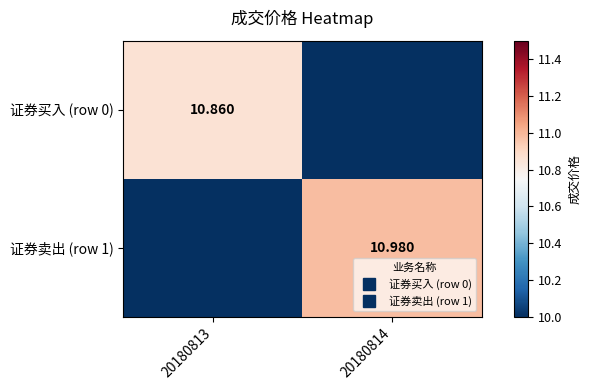

What is the average value of the 证券买入 (row 0) series?

5.4